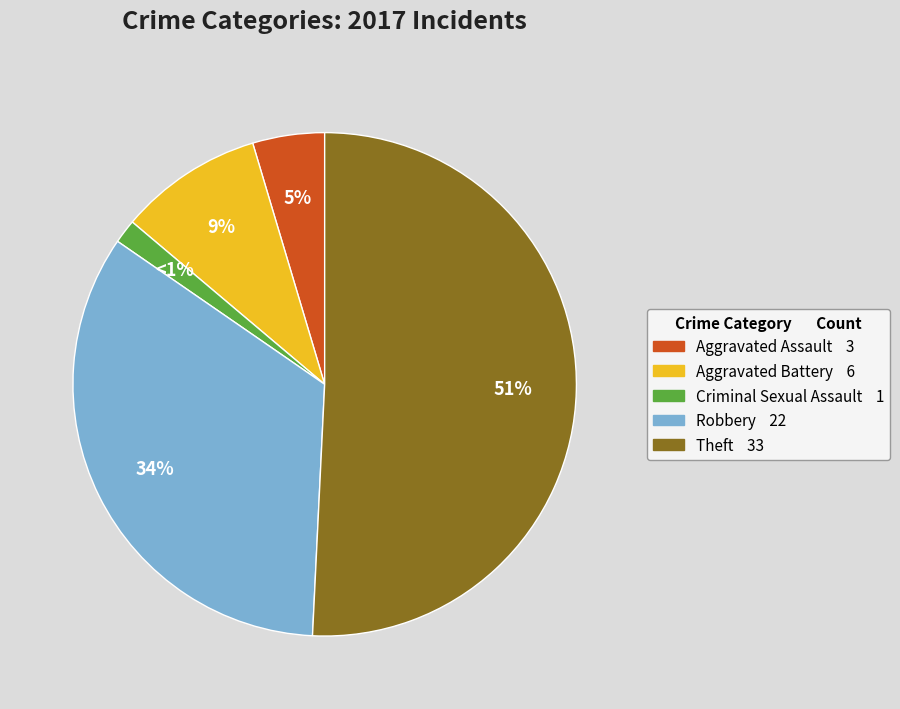

Is it true that Criminal Sexual Assault is 2% of the pie?

True